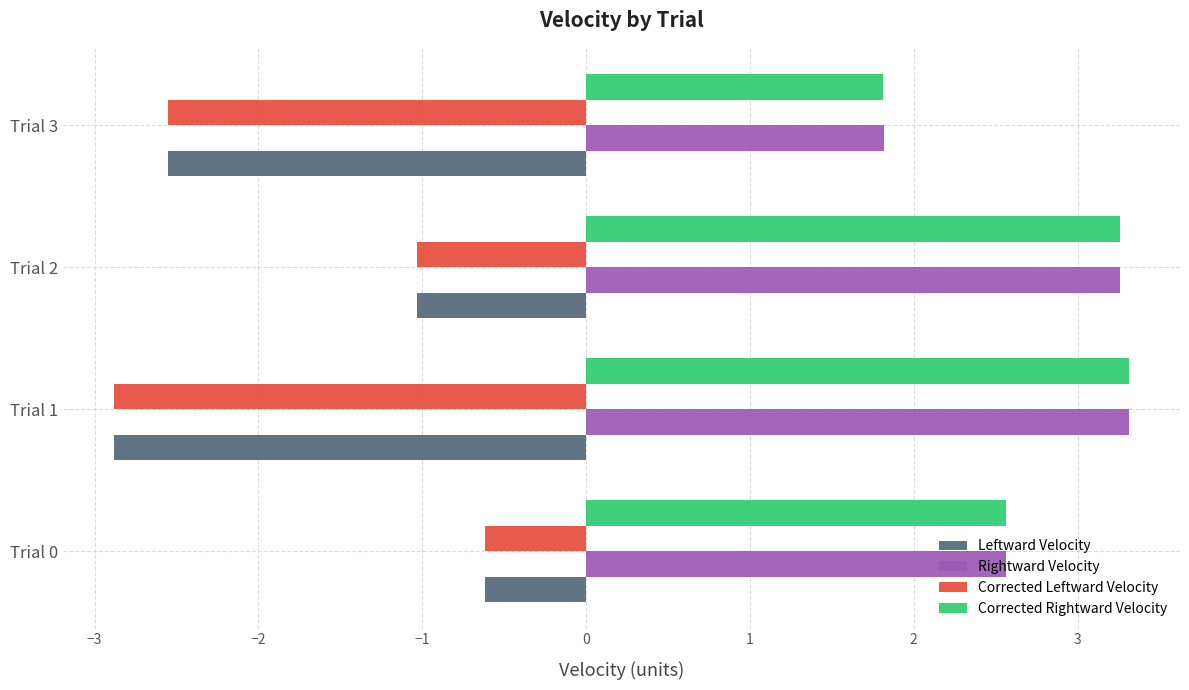

List the labels in order of Rightward Velocity value, largest first.

Trial 1, Trial 2, Trial 0, Trial 3